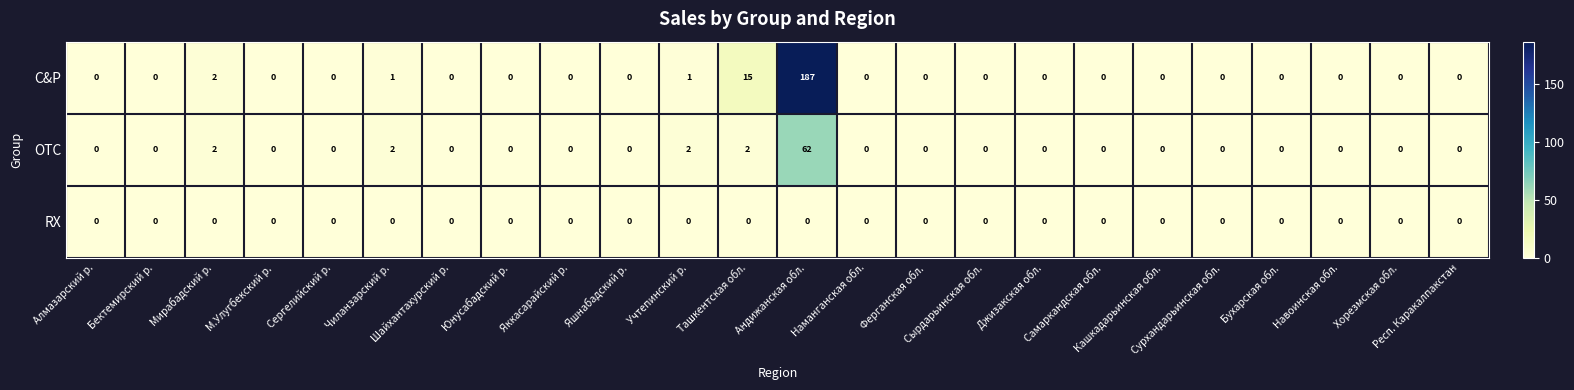

How many data points in C&P are above 0?

5